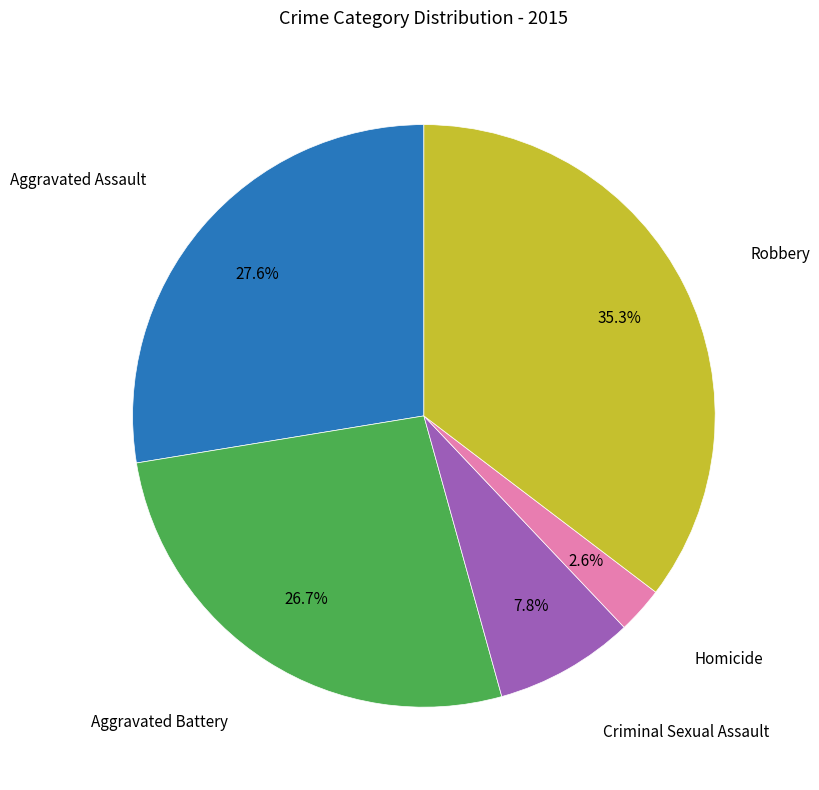

Is there any slice that represents more than half of the pie?

No